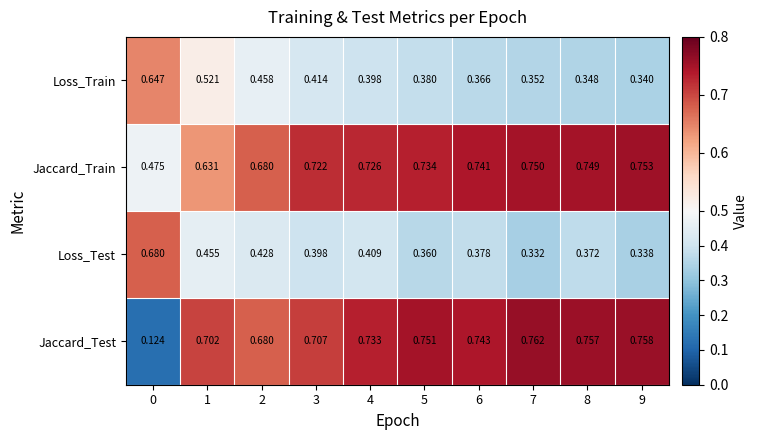

Between 1 and 7, which series saw the biggest shift?

Loss_Train